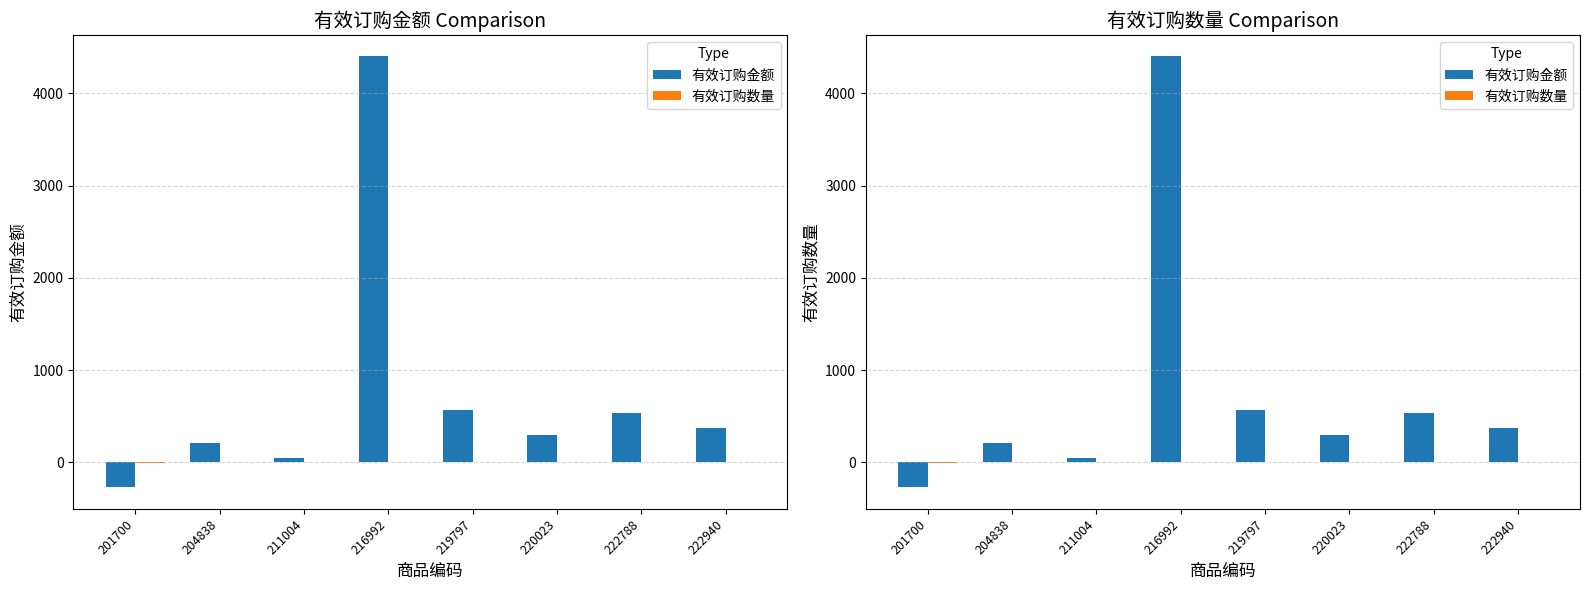

True or false: 有效订购数量 has a value of 0 at 220023.

False